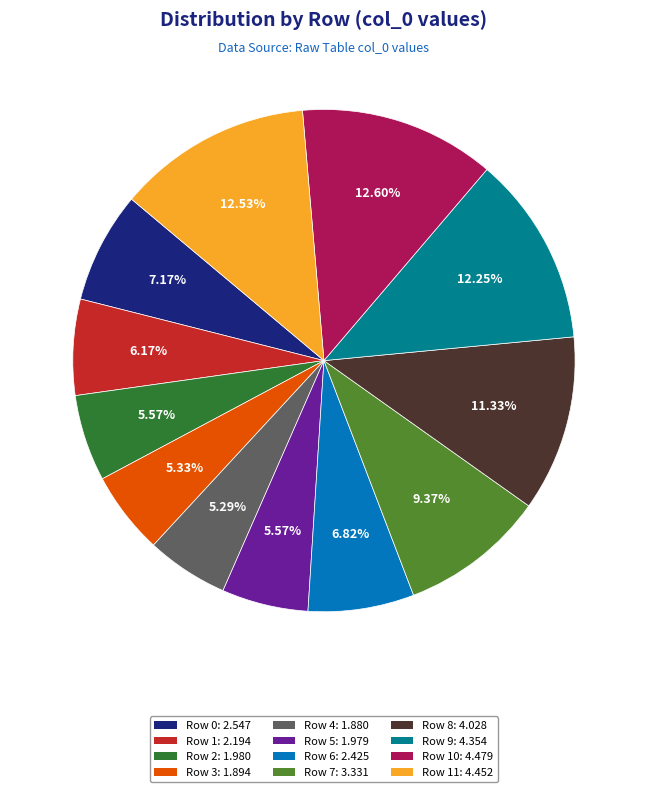

Does any single category account for the majority?

No